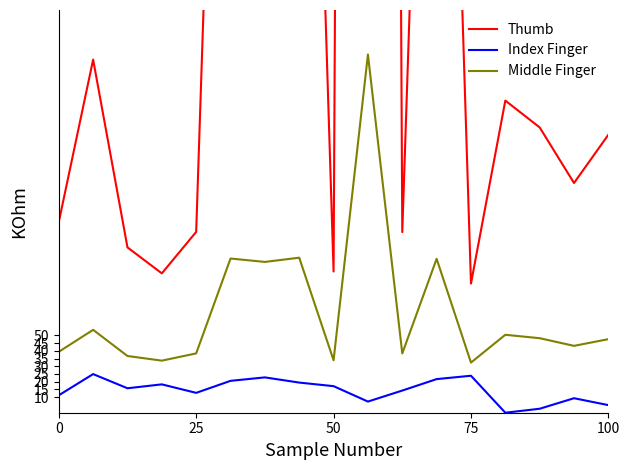

What is the maximum value for Index Finger?

24.9